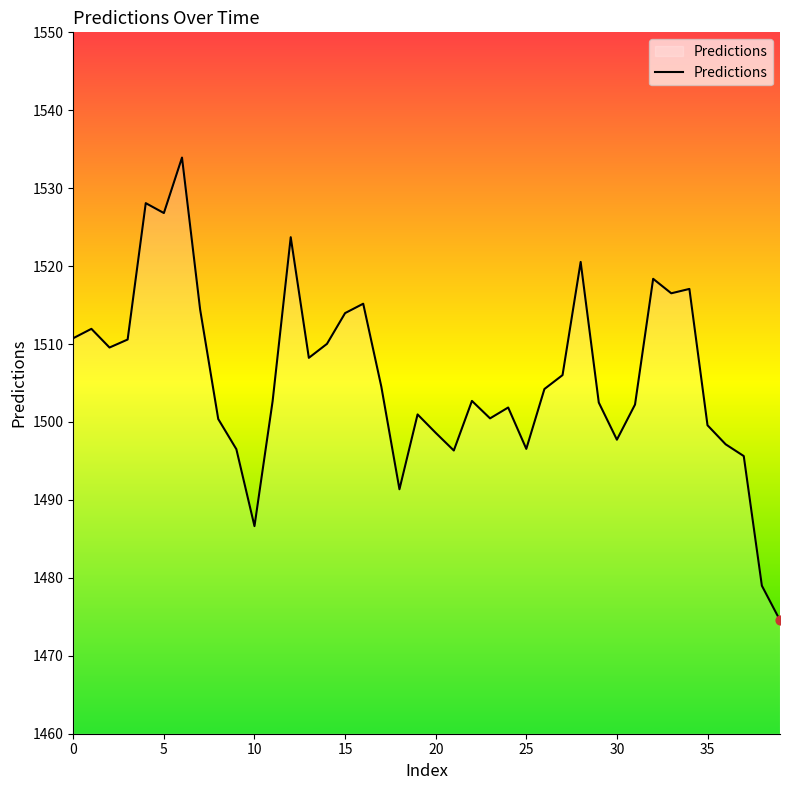

What is the minimum value shown in the chart?

1474.6